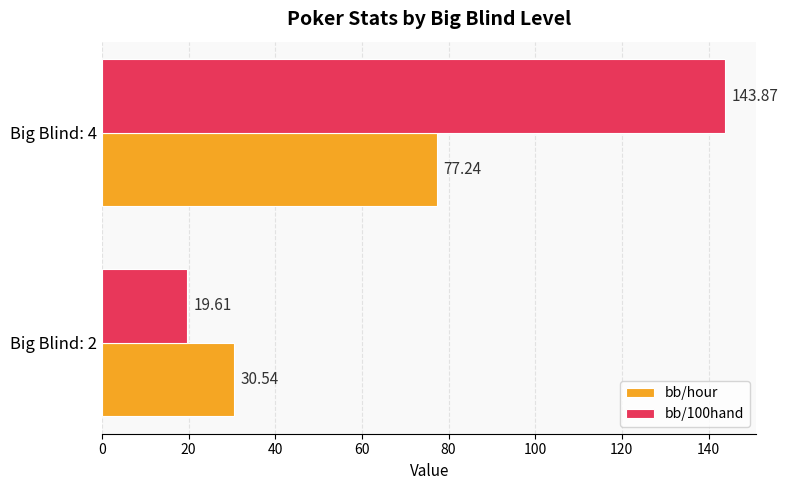

What are all the series names shown in the legend?

bb/hour, bb/100hand